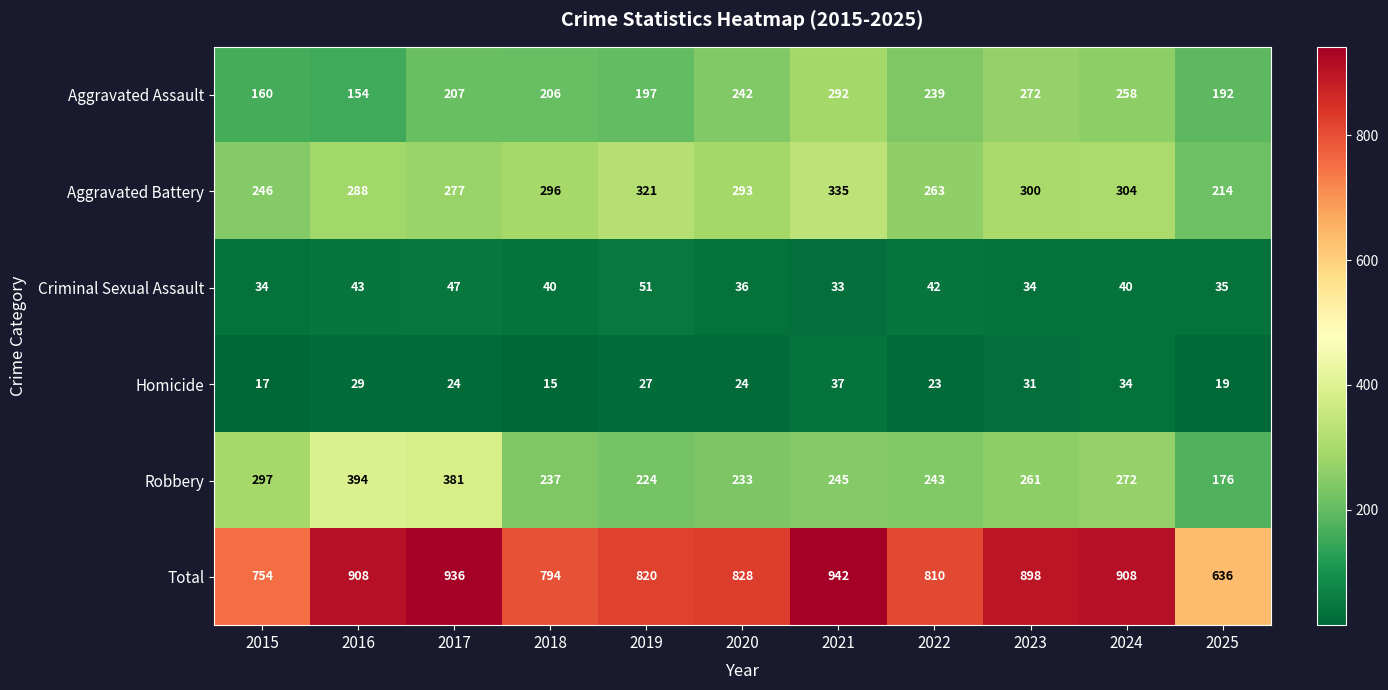

True or false: Aggravated Battery has a value of 277 at 2017.

True